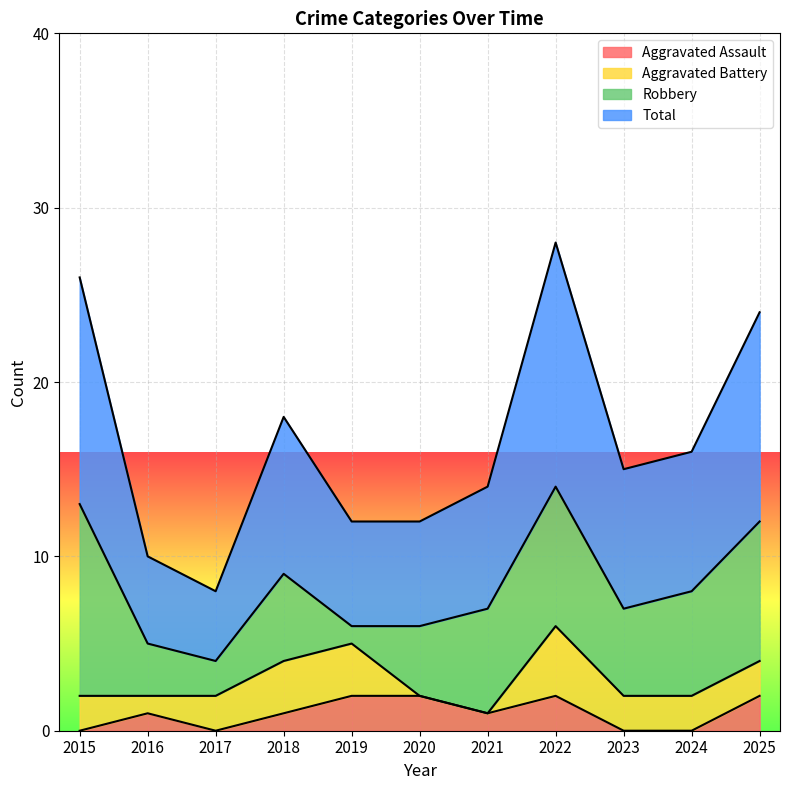

Between 2016 and 2023, which series saw the biggest shift?

Total